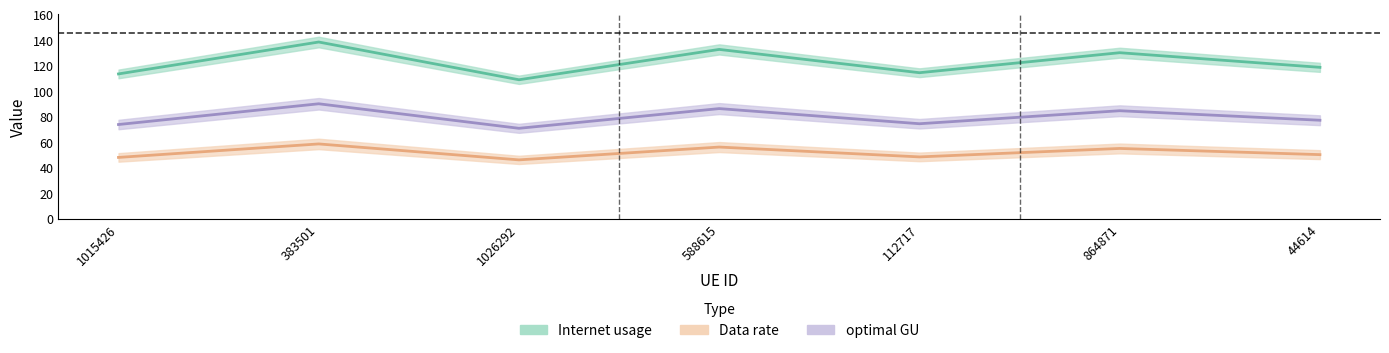

True or false: Data rate and Internet usage intersect in this chart.

False